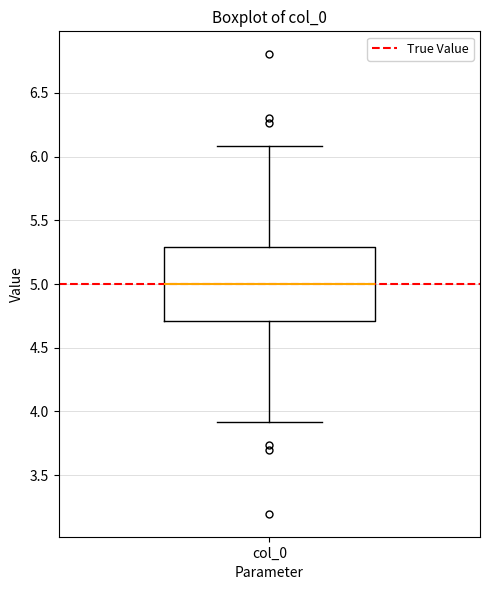

Where does the upper whisker of the box for col_0 end on the y-axis? The values are not printed on the chart, so give them approximately, as read against the axis.

6.1